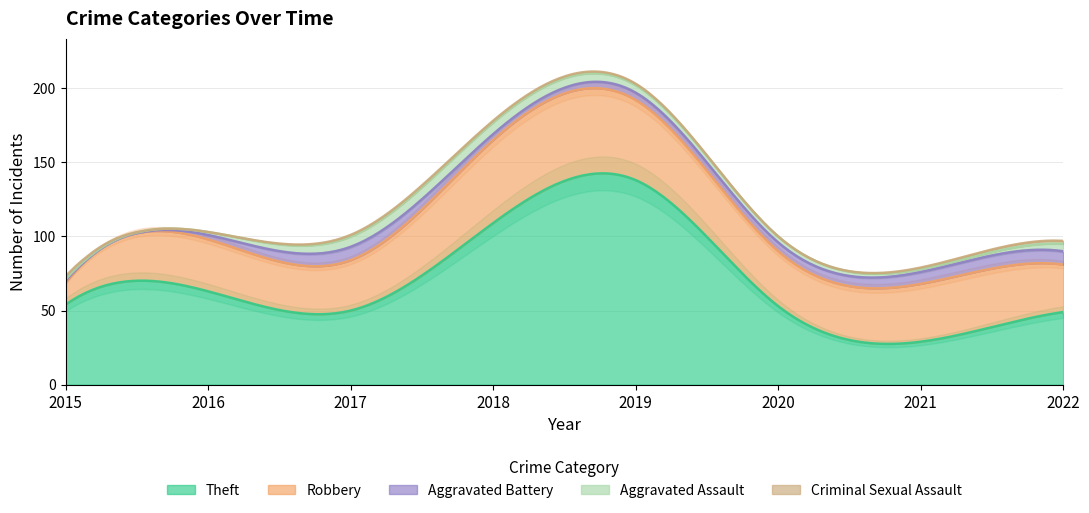

What is the total value across all series at 2015?

73